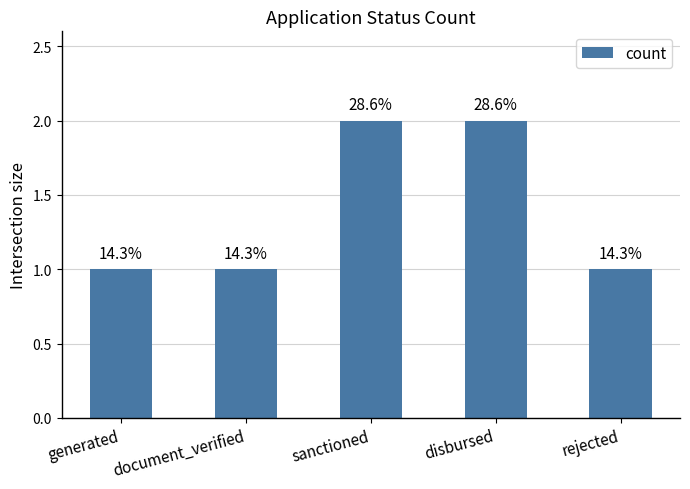

What is the greatest value displayed?

2